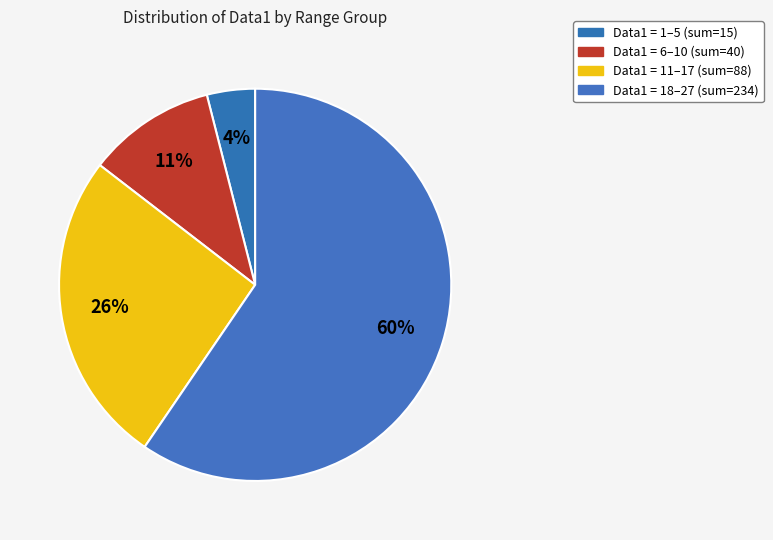

Which slice is the smallest?

4